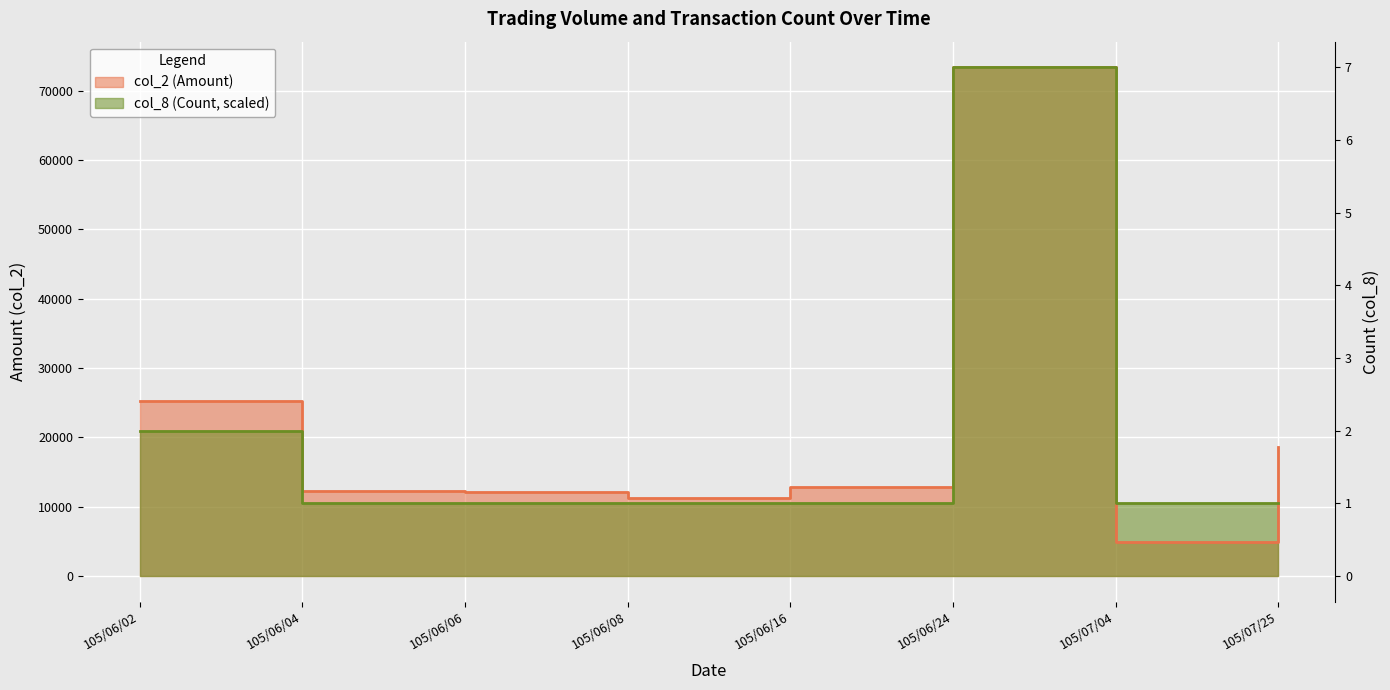

What is the difference between the highest and lowest values at 105/07/25?

8114.3